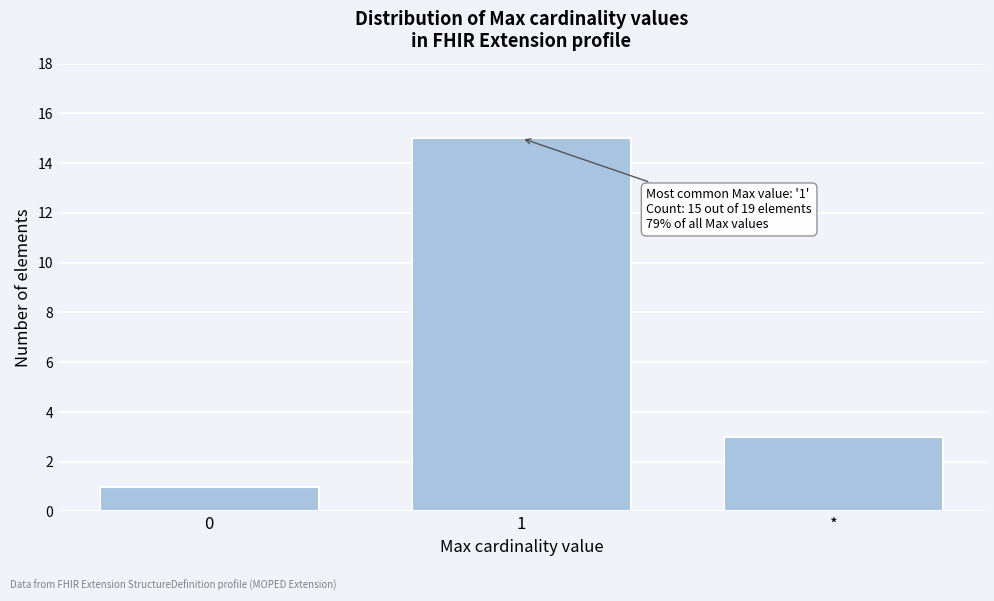

Reading left to right, list all the values displayed in this chart.

1	15	3